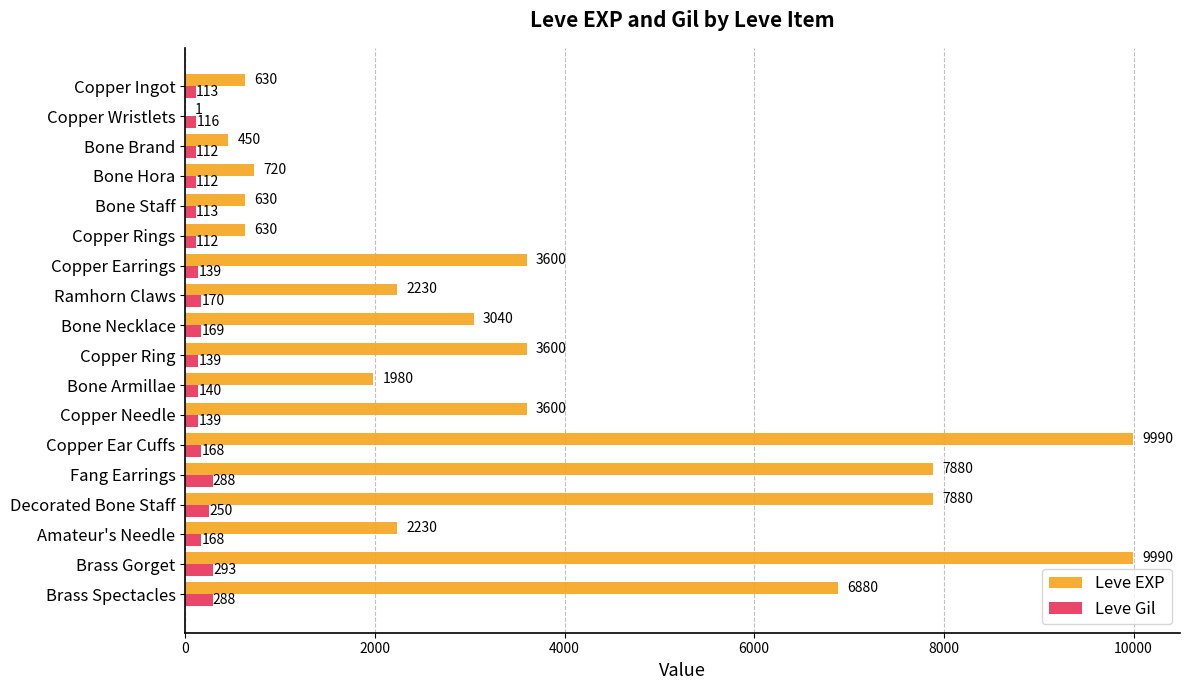

Between Fang Earrings and Decorated Bone Staff, which series saw the biggest shift?

Leve Gil